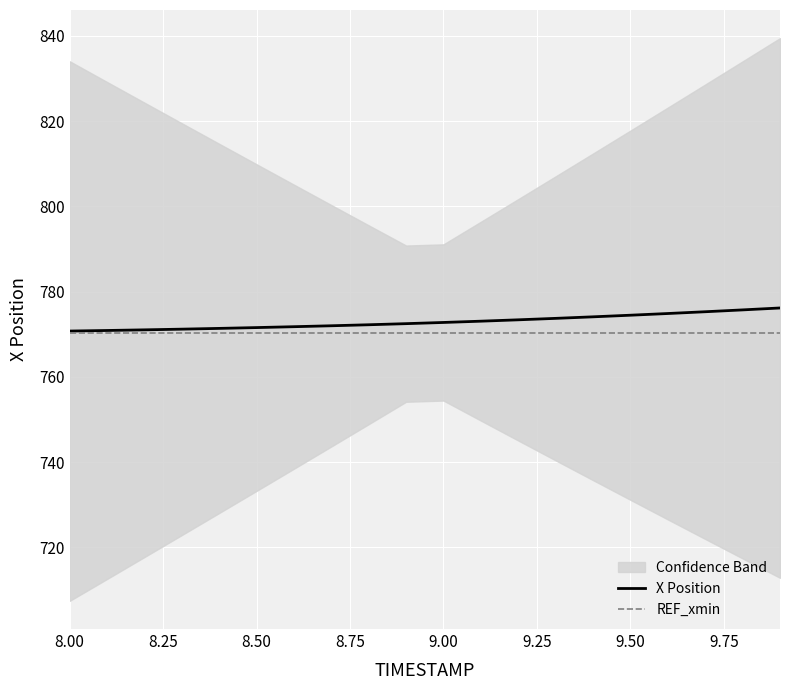

What is the maximum value for X Position?

776.2